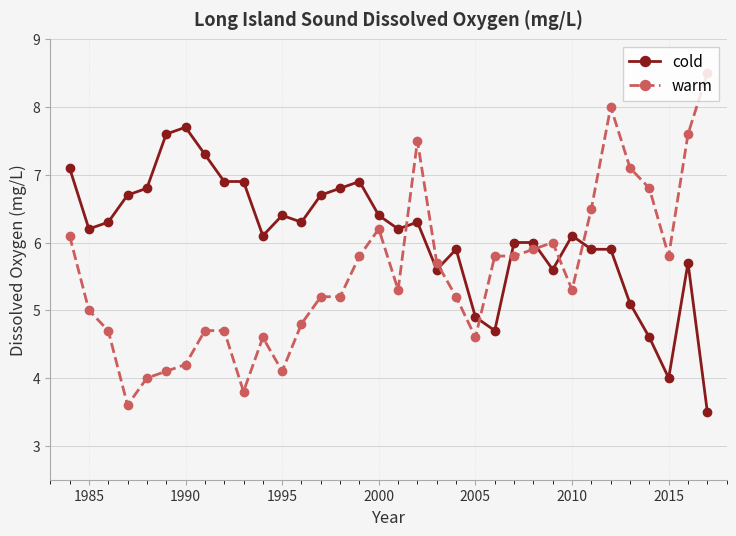

Which series has the largest range (max minus min)?

warm